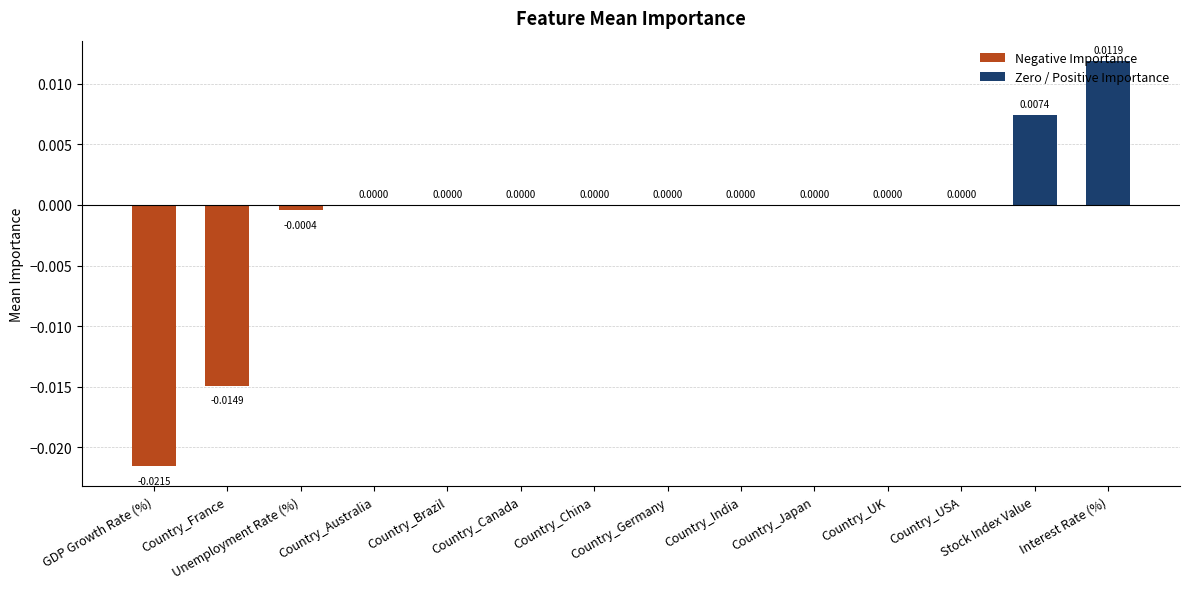

Which category has the lowest value in the Negative Importance series?

GDP Growth Rate (%)